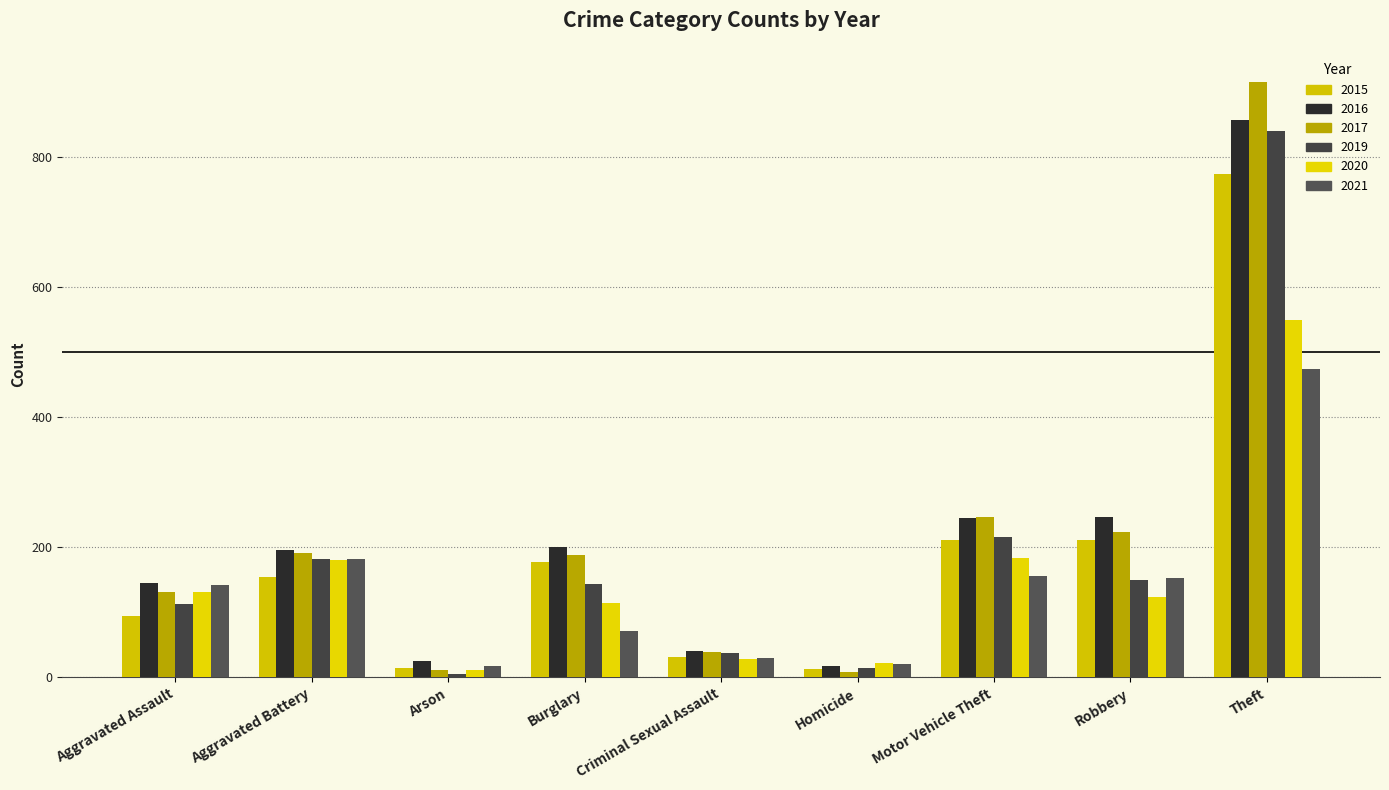

What is the label of the 6th bar from the right?

Burglary